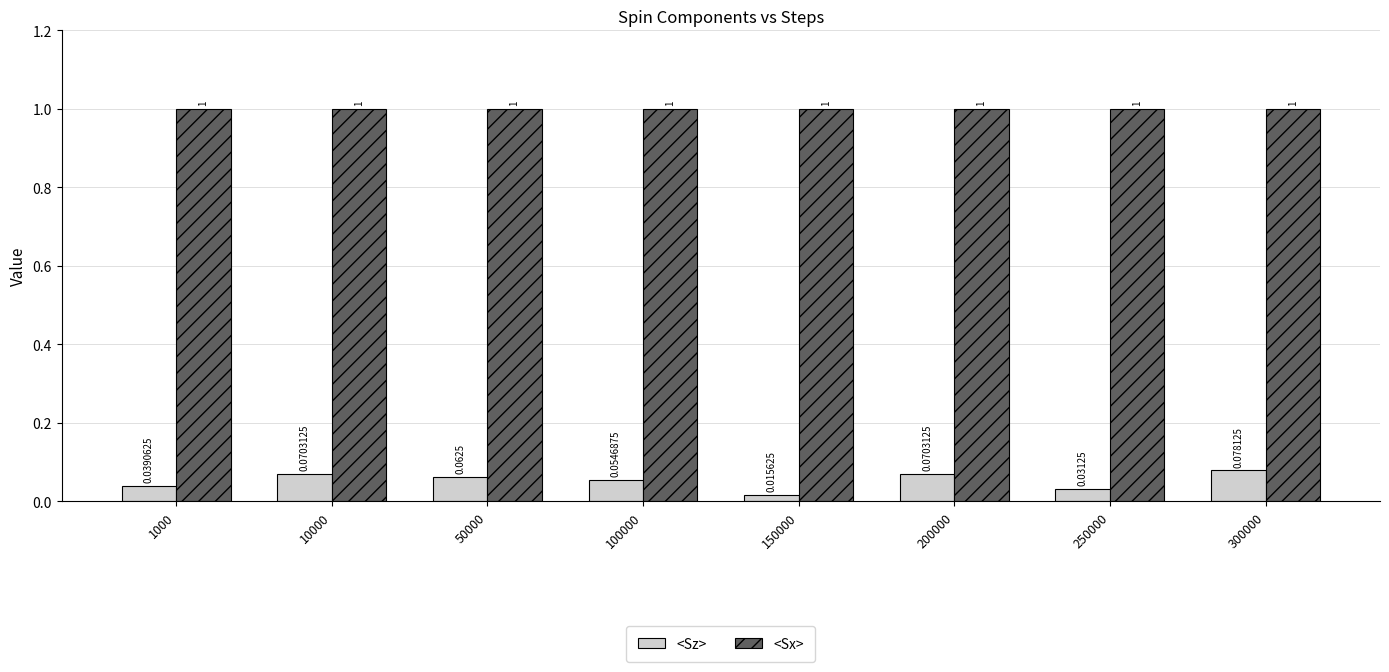

Read the <Sx> value at 10000.

1.0